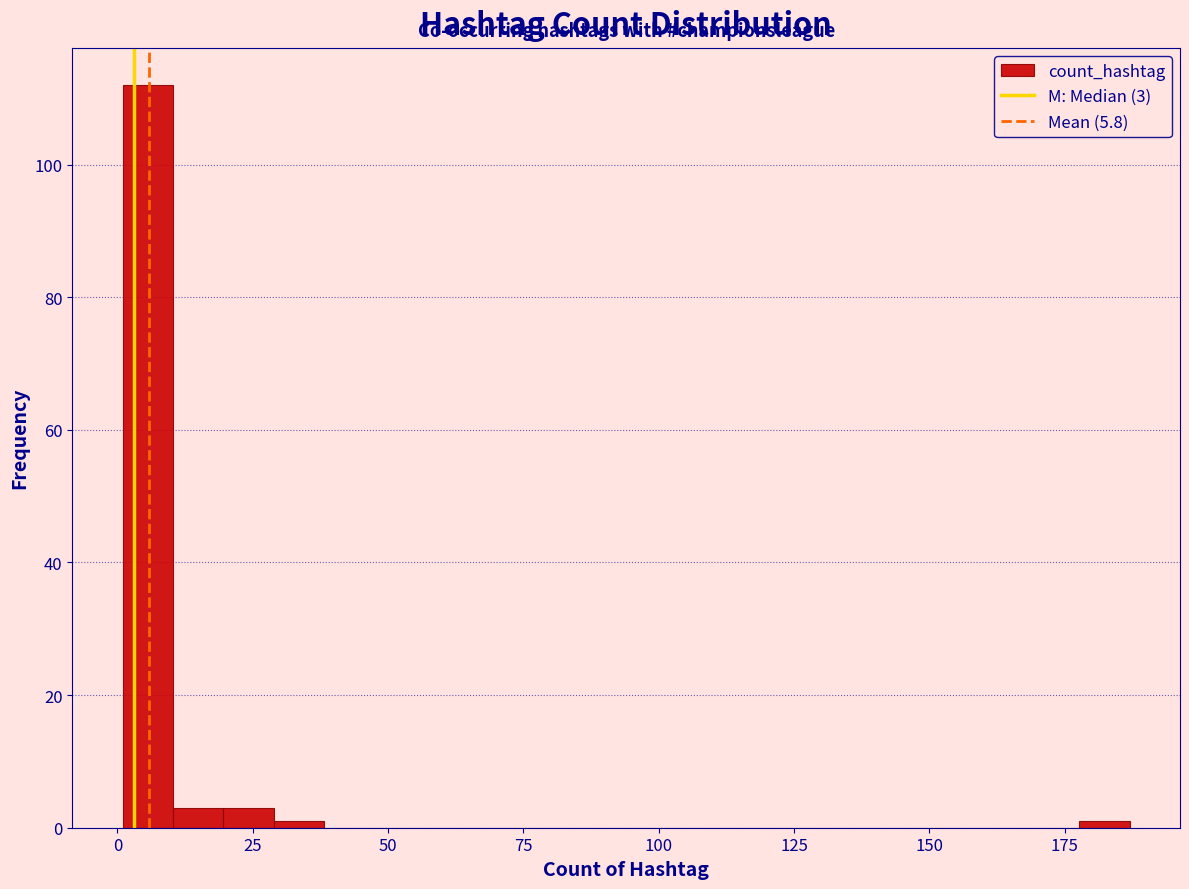

Around what value on the x-axis is the tallest bar? Give the approximate position of its centre, as read against the axis.

5